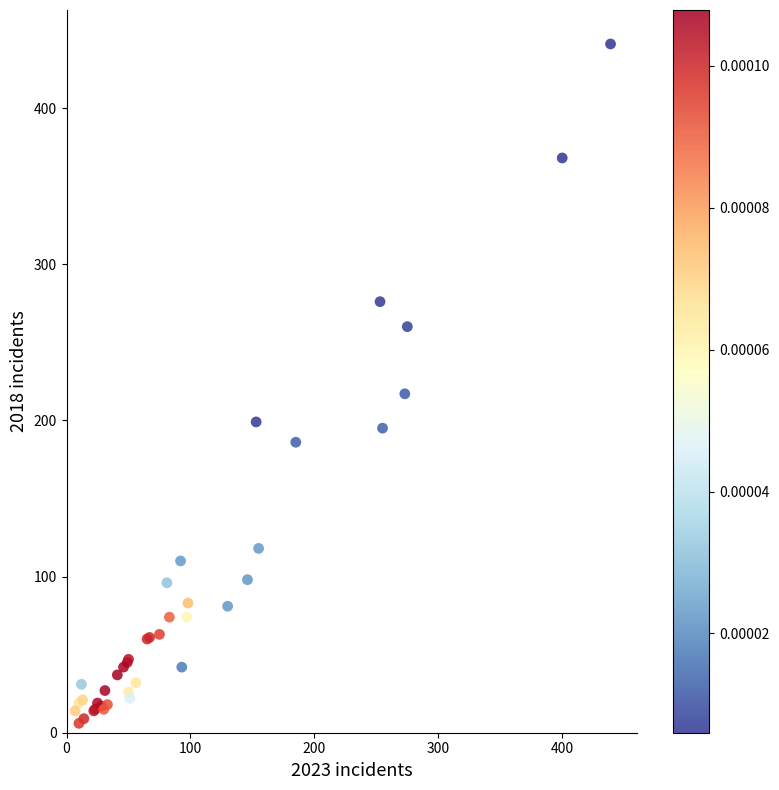

What Y value in the scatter plot is closest to 223?

217